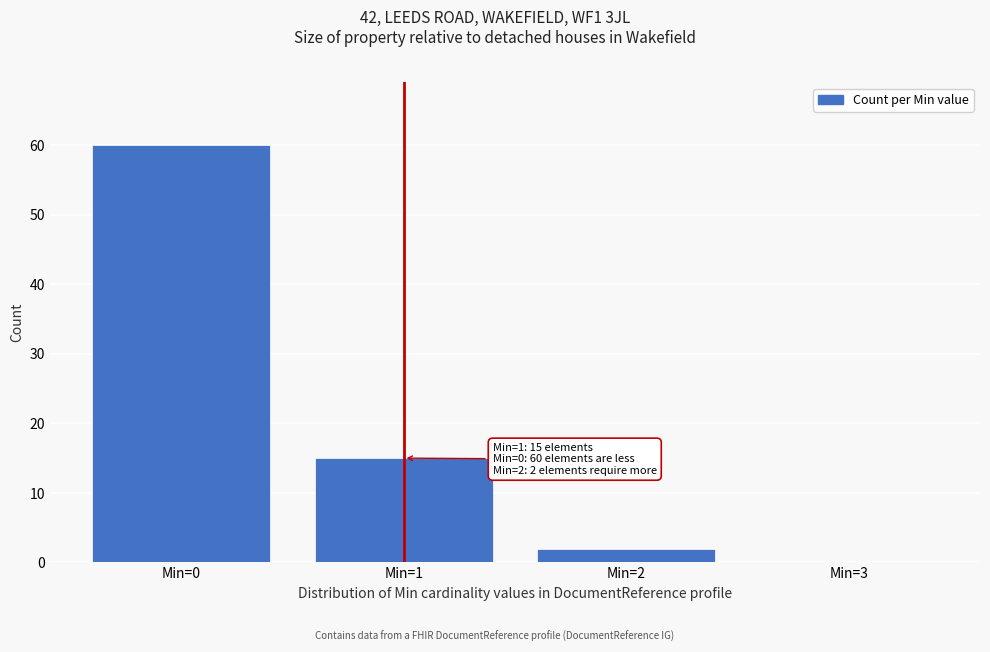

Over which range of the x-axis is the bar tallest?

-0.5 to 0.5